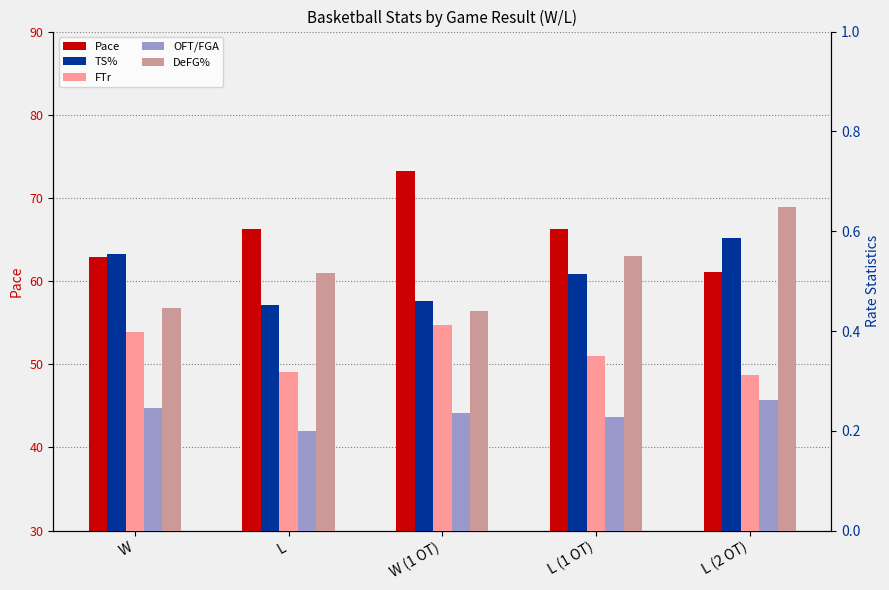

At which label is Pace closest to 67?

L (1 OT)